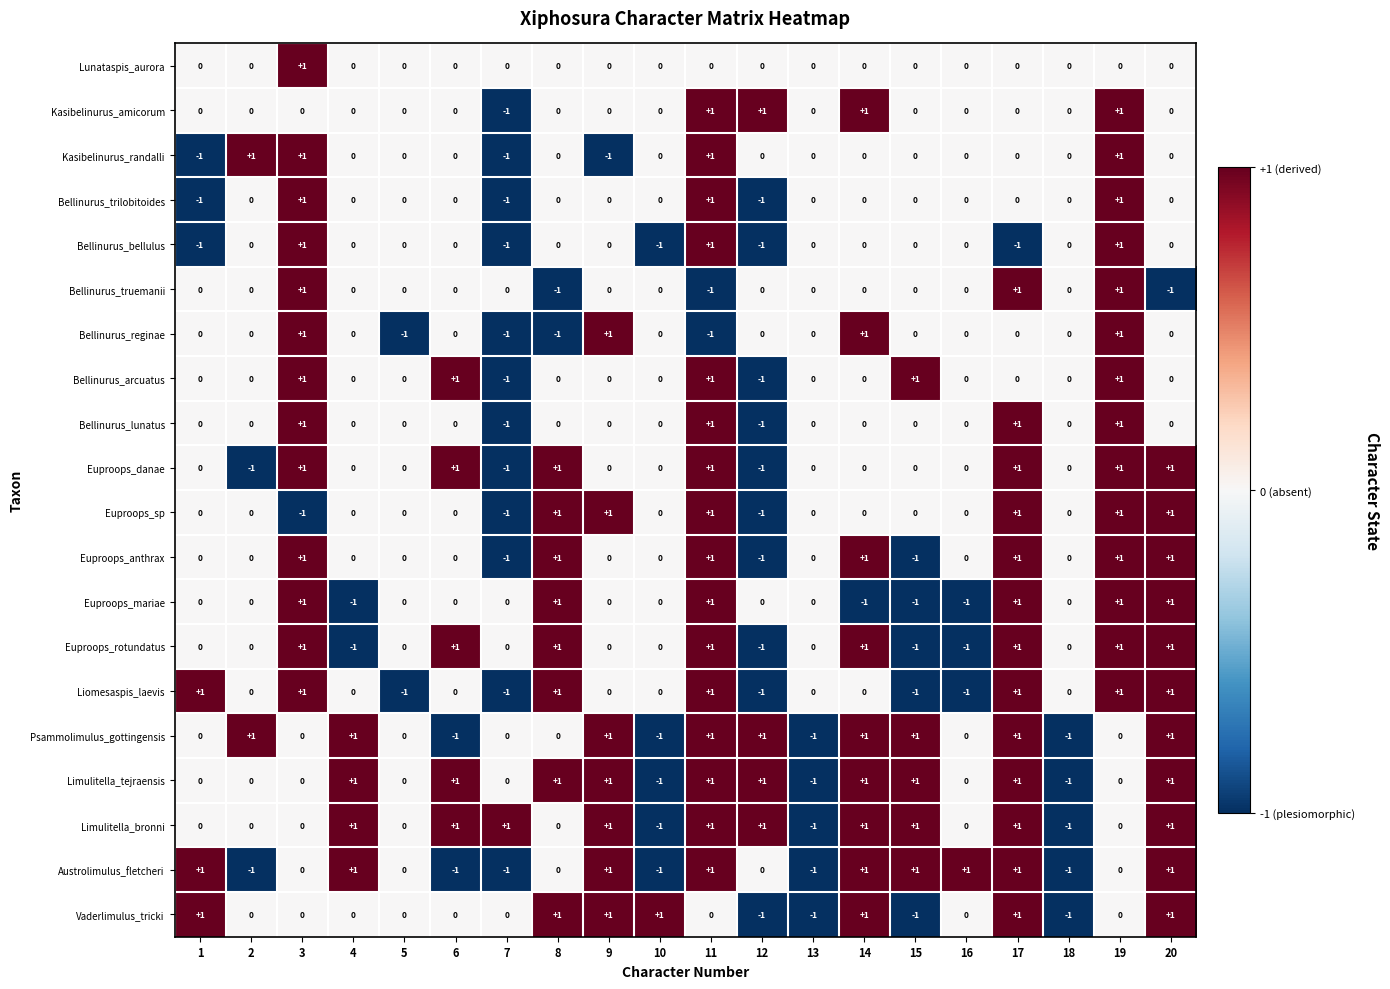

Count the Psammolimulus_gottingensis values in the range 0 to 1.

16